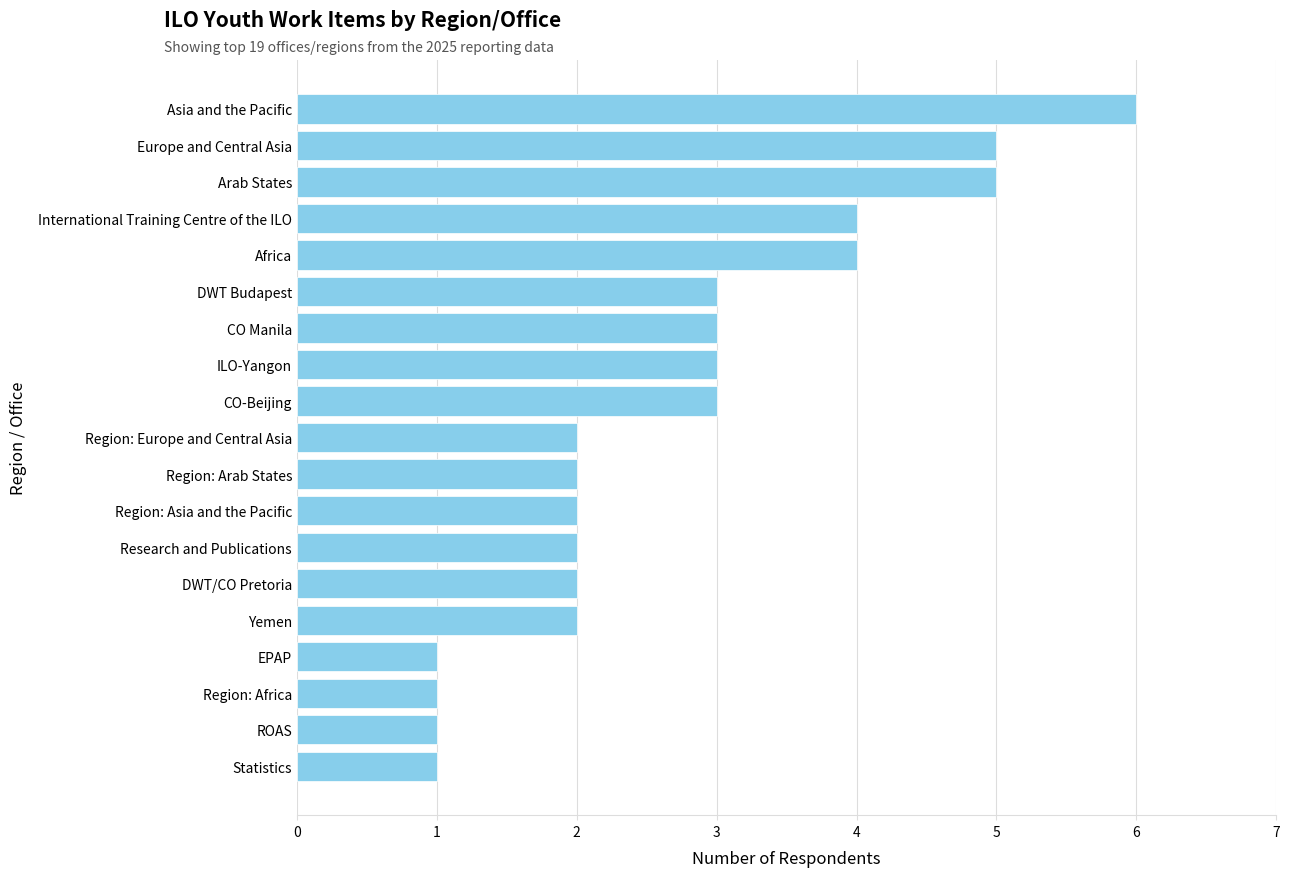

How many values are between 2 and 4?

12